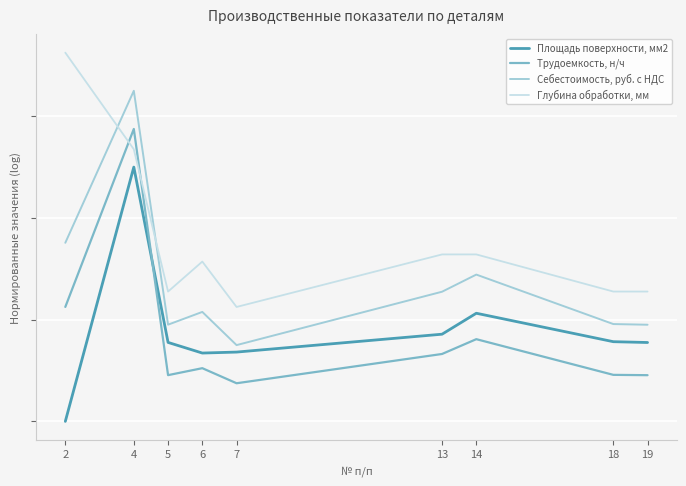

At which category does Глубина обработки, мм reach its first local valley?

5